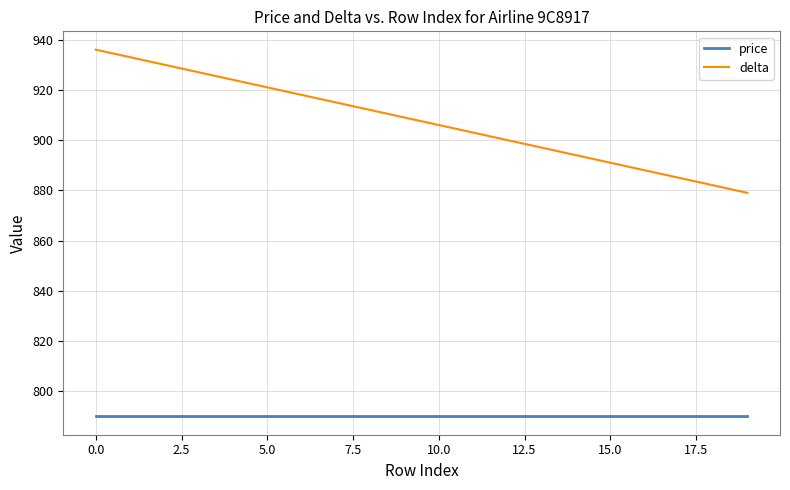

True or false: price and delta intersect in this chart.

False